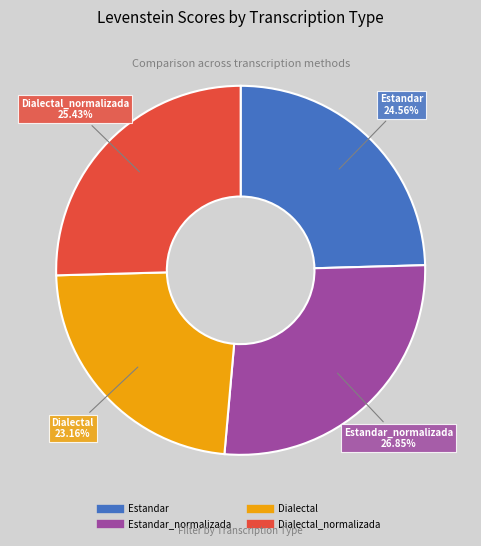

Is there a majority slice in this chart?

No